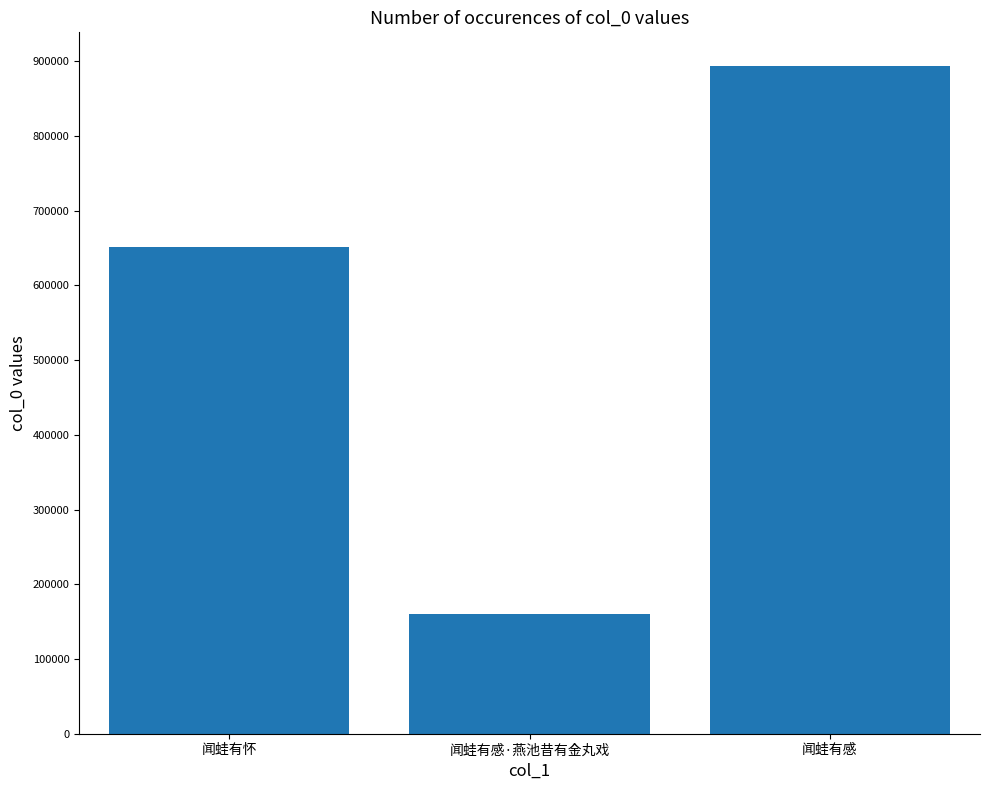

How many values are between 159682 and 893885?

3